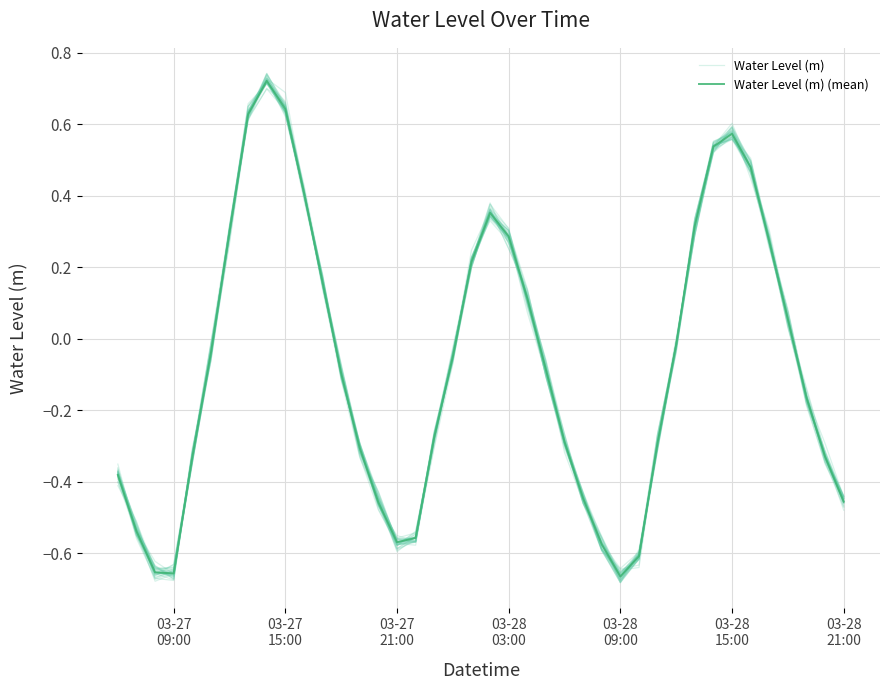

True or false: Water Level (m) (mean) has more than 2 points higher than both neighbors.

True